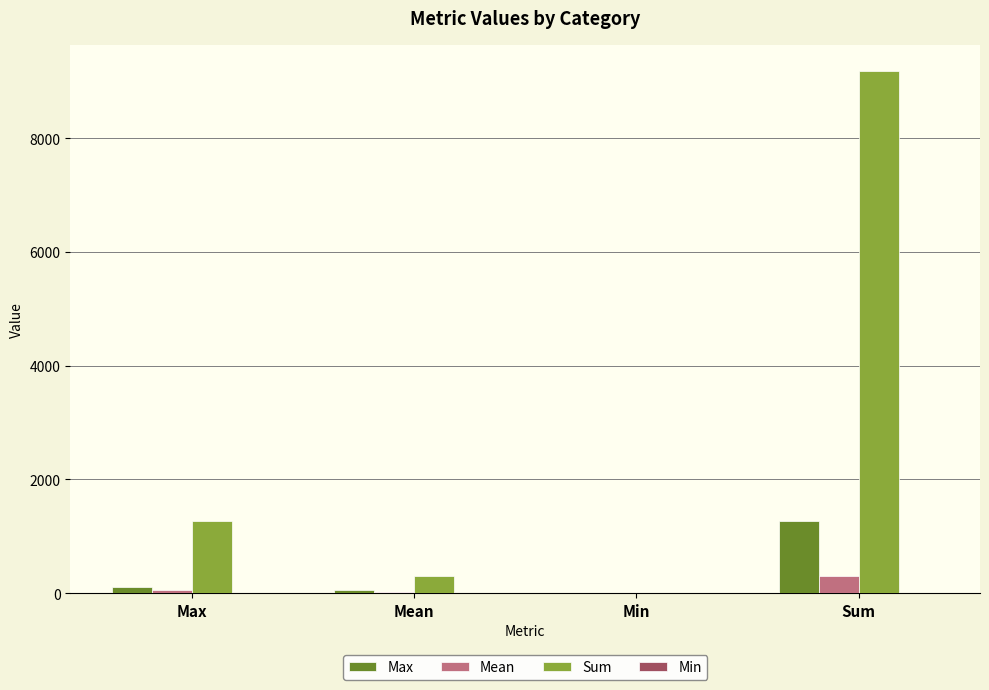

What is the total value across all series at Mean?

361.2